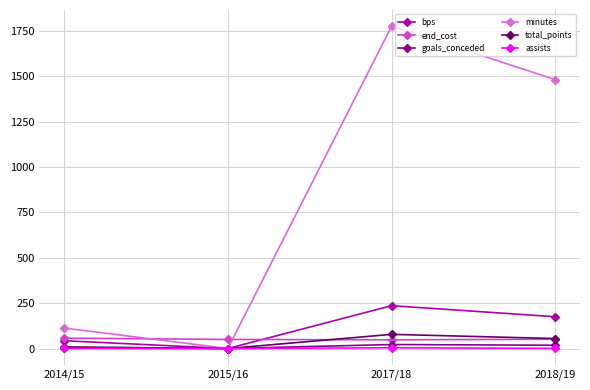

The goals_conceded series shows 18 at 2018/19. True or false?

True